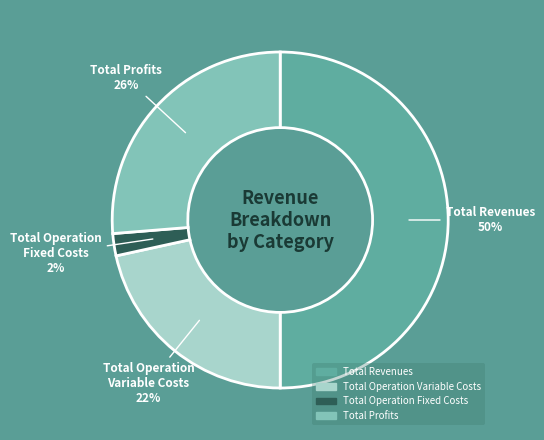

How many segments does this pie chart have?

4